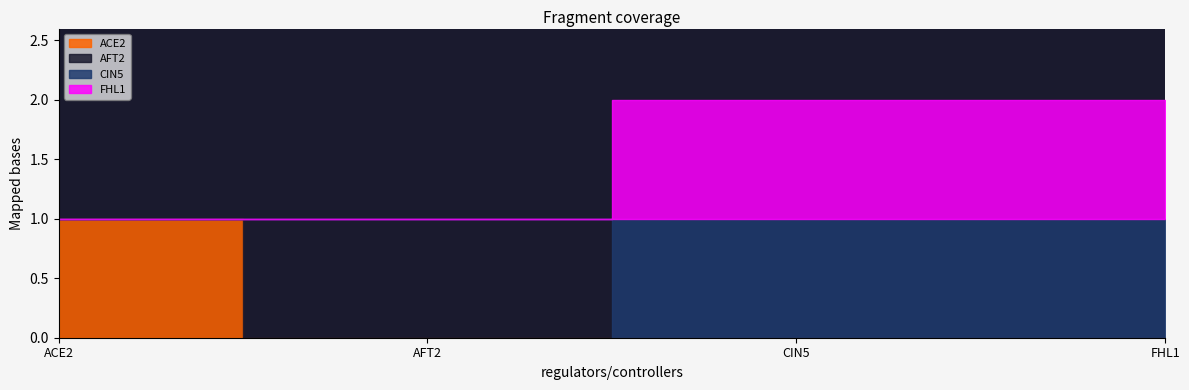

What is the maximum value for FHL1?

1